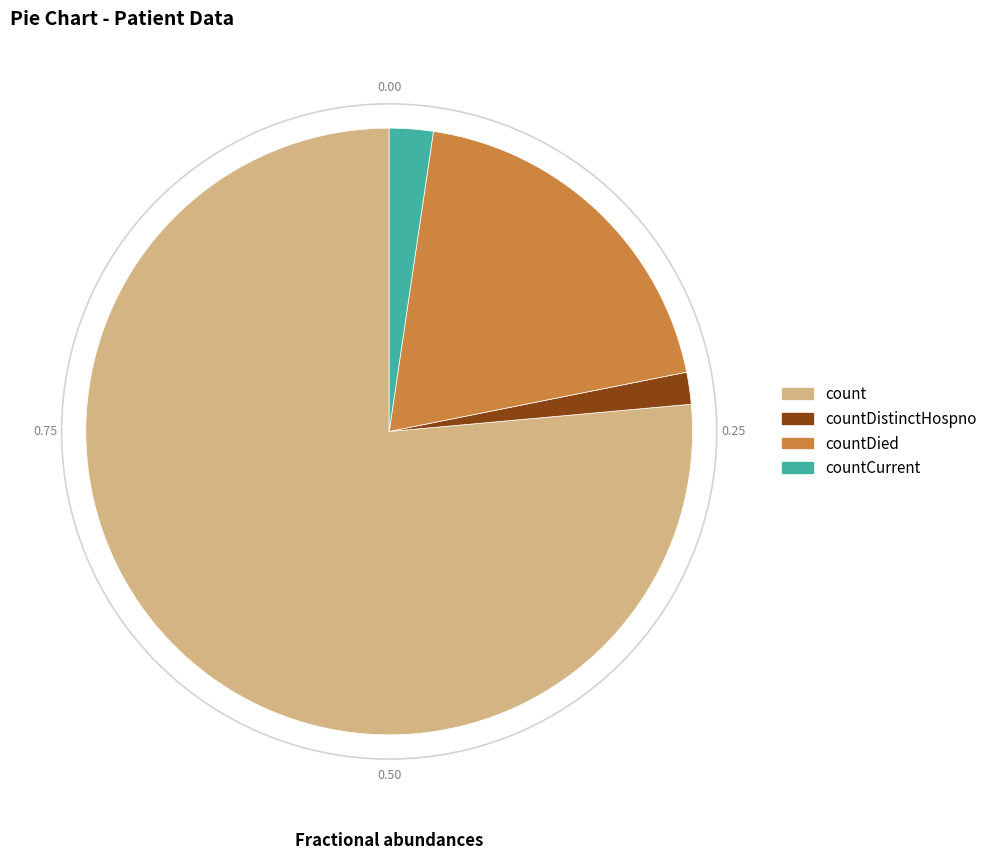

Is there a majority slice in this chart?

Yes